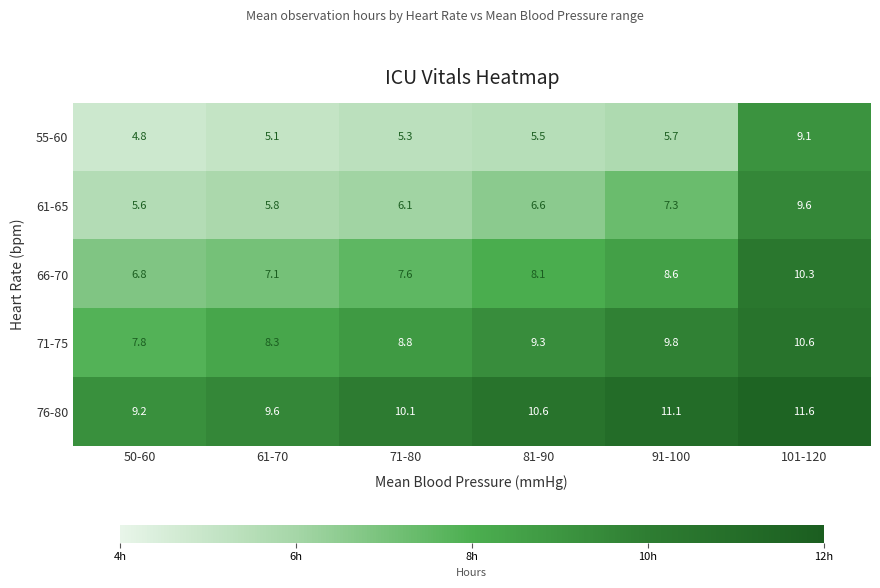

Which series has the largest range (max minus min)?

55-60